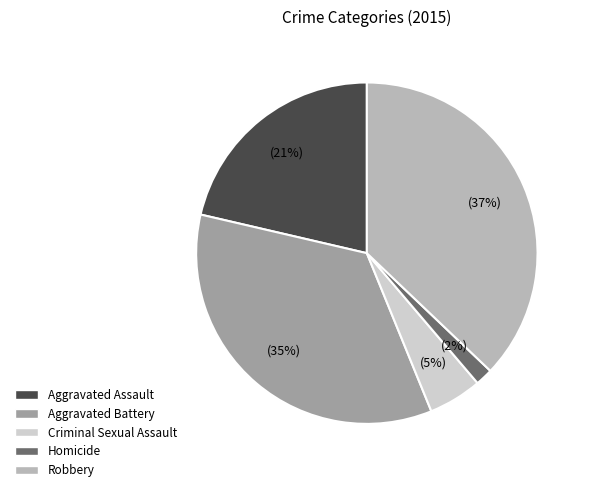

Do Aggravated Battery and Criminal Sexual Assault together represent more than half of the pie?

No